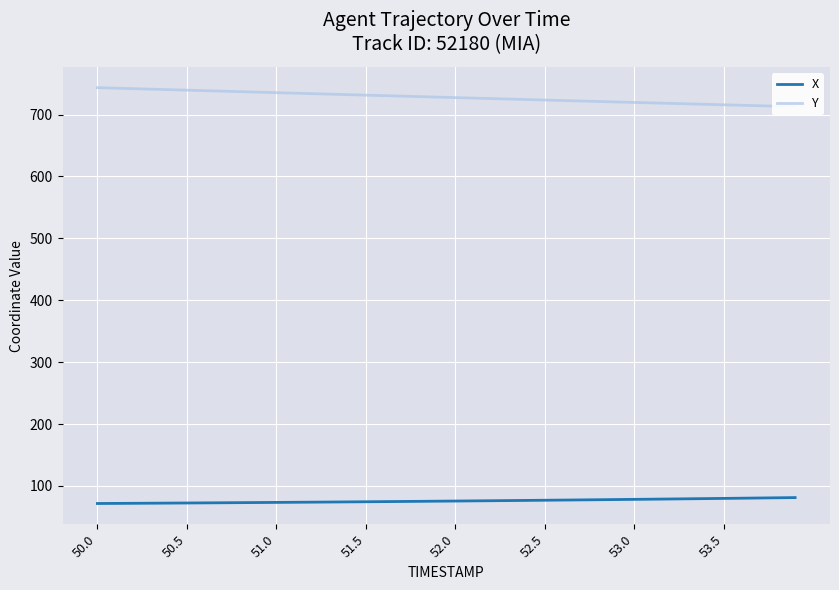

What is the sum of the X values at 12 and 36?

154.1